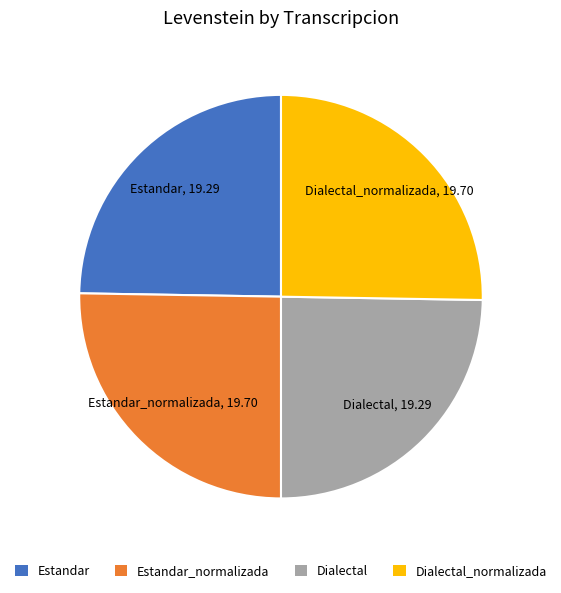

Do Dialectal_normalizada and Estandar_normalizada together represent more than half of the pie?

Yes